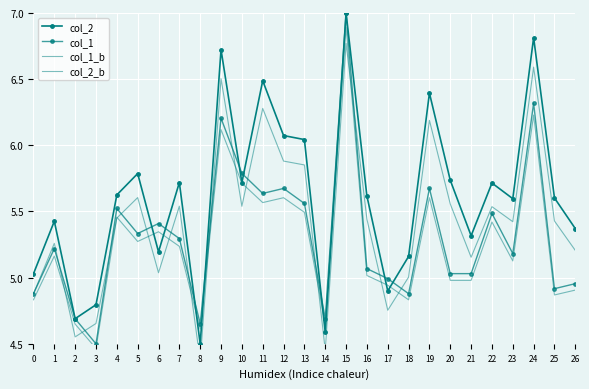

Reading right to left, transcribe all the data shown in this chart.

col_2: 26=5.4	25=5.6	24=6.8	23=5.6	22=5.7	21=5.3	20=5.7	19=6.4	18=5.2	17=4.9	16=5.6	15=7.0	14=4.6	13=6.0	12=6.1	11=6.5	10=5.7	9=6.7	8=4.5	7=5.7	6=5.2	5=5.8	4=5.6	3=4.8	2=4.7	1=5.4	0=5.0
col_1: 26=5.0	25=4.9	24=6.3	23=5.2	22=5.5	21=5.0	20=5.0	19=5.7	18=4.9	17=5.0	16=5.1	15=7.0	14=4.7	13=5.6	12=5.7	11=5.6	10=5.8	9=6.2	8=4.7	7=5.3	6=5.4	5=5.3	4=5.5	3=4.5	2=4.7	1=5.2	0=4.9
col_1_b: 26=4.9	25=4.9	24=6.2	23=5.1	22=5.4	21=5.0	20=5.0	19=5.6	18=4.8	17=4.9	16=5.0	15=6.9	14=4.6	13=5.5	12=5.6	11=5.6	10=5.7	9=6.1	8=4.6	7=5.2	6=5.3	5=5.3	4=5.5	3=4.5	2=4.6	1=5.2	0=4.8
col_2_b: 26=5.2	25=5.4	24=6.6	23=5.4	22=5.5	21=5.2	20=5.6	19=6.2	18=5.0	17=4.8	16=5.4	15=6.8	14=4.5	13=5.9	12=5.9	11=6.3	10=5.5	9=6.5	8=4.4	7=5.5	6=5.0	5=5.6	4=5.5	3=4.7	2=4.6	1=5.3	0=4.9